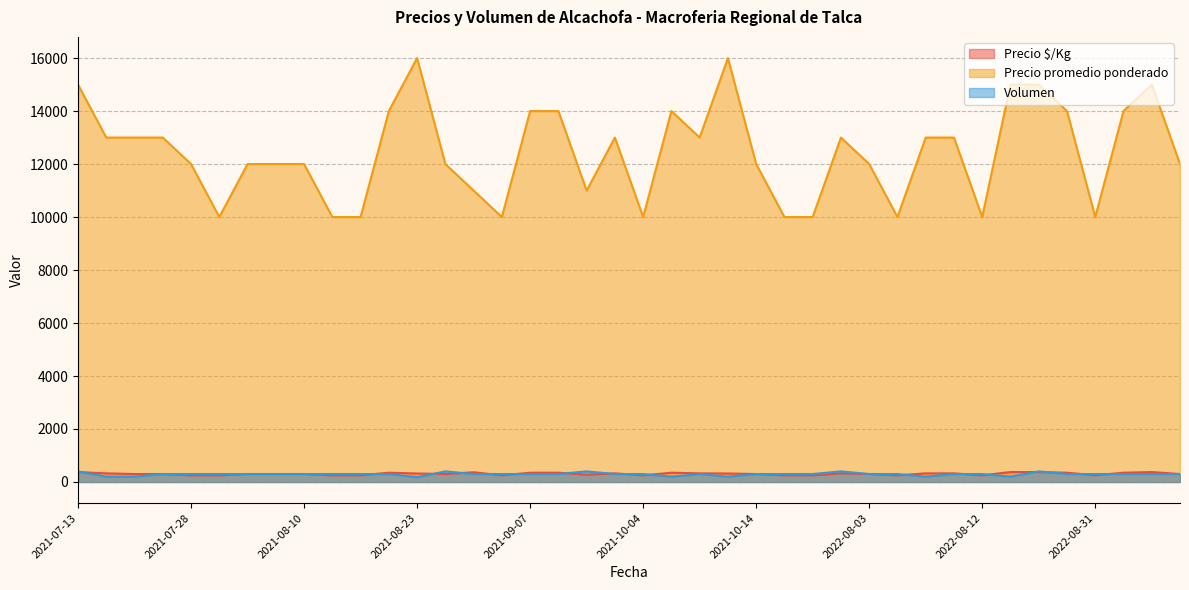

Where is Precio promedio ponderado nearest to the value 13000?

2021-07-15